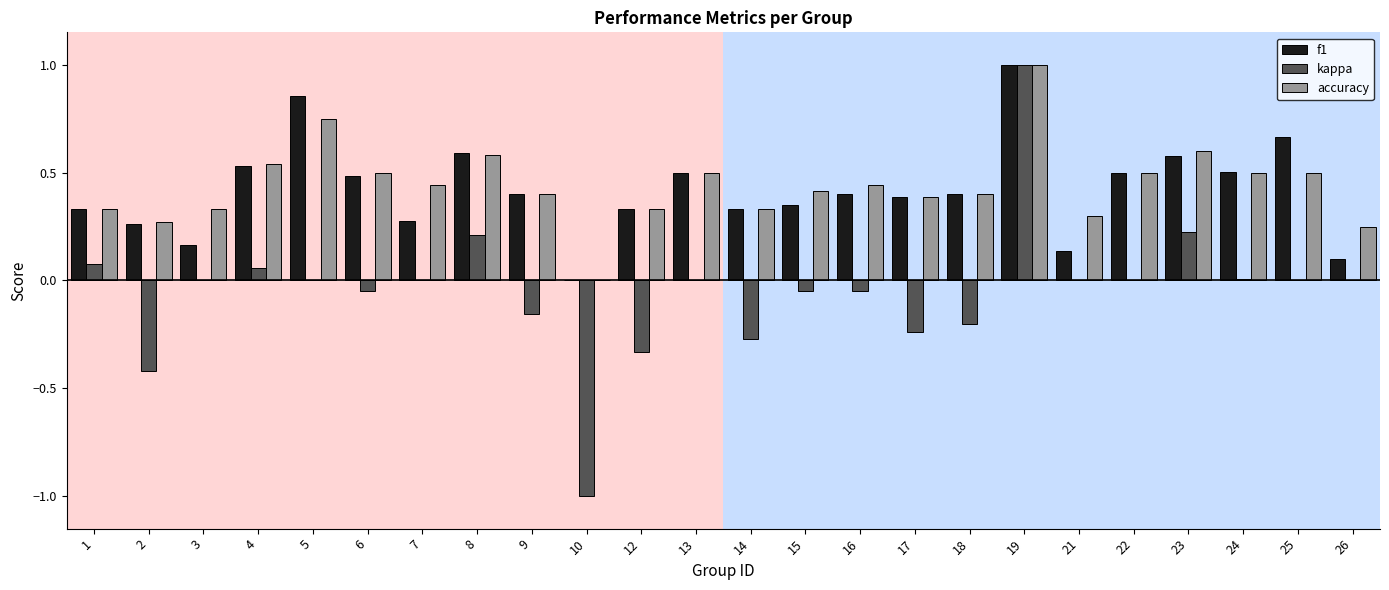

What is the maximum value for kappa?

1.0